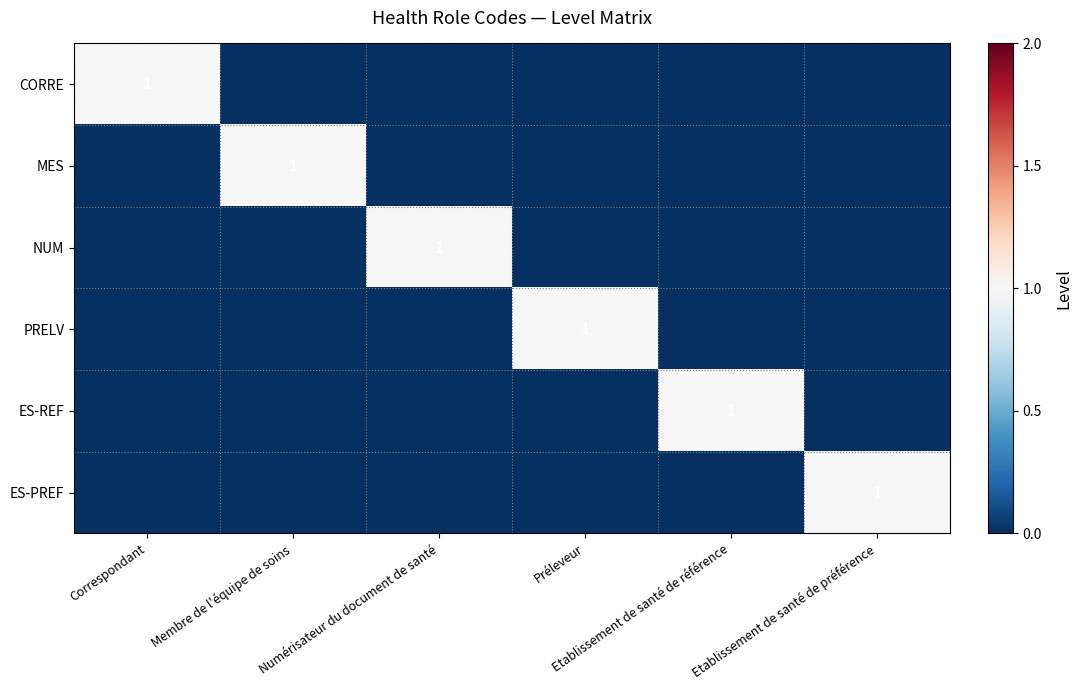

Is it true that MES equals 0 at Etablissement de santé de référence?

True